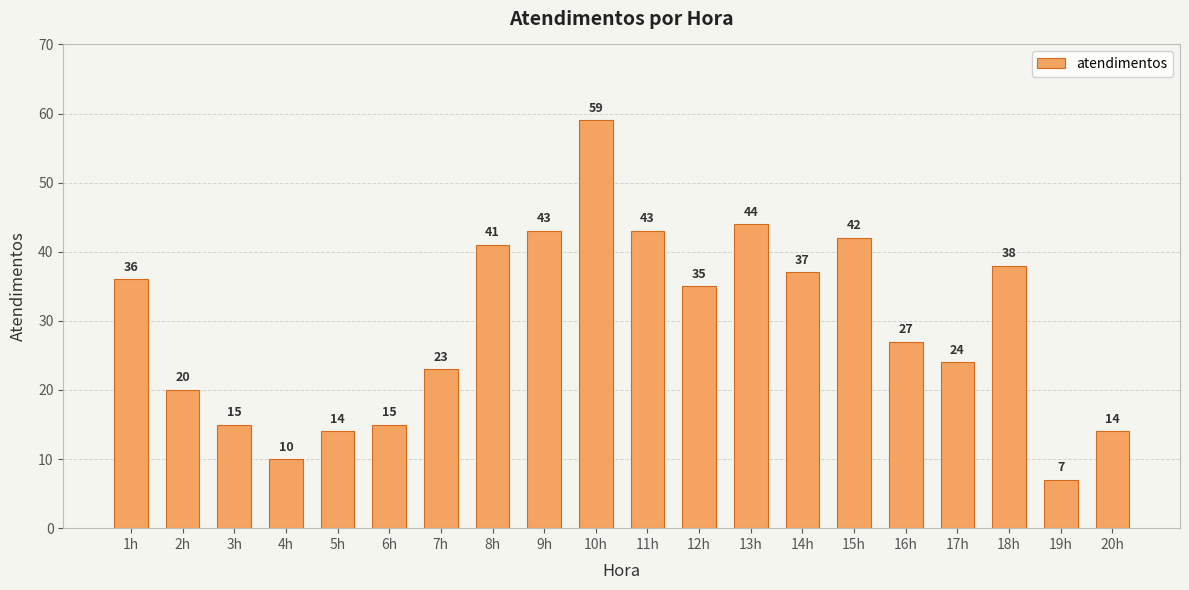

Approximately how many times larger is the value at 4h compared to 1h?

0.3